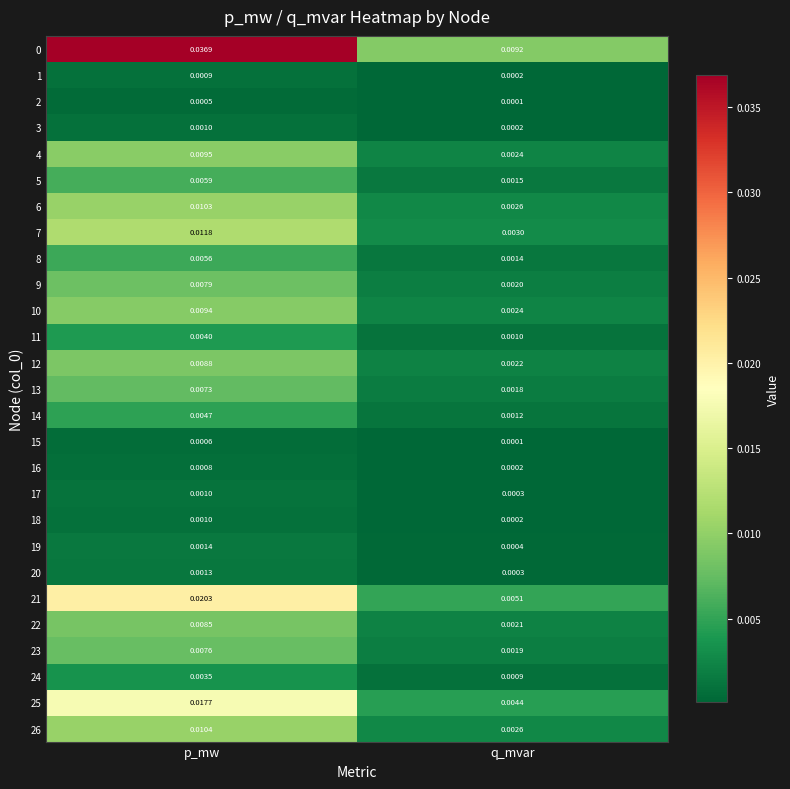

At which category is the sum across all series the highest?

p_mw